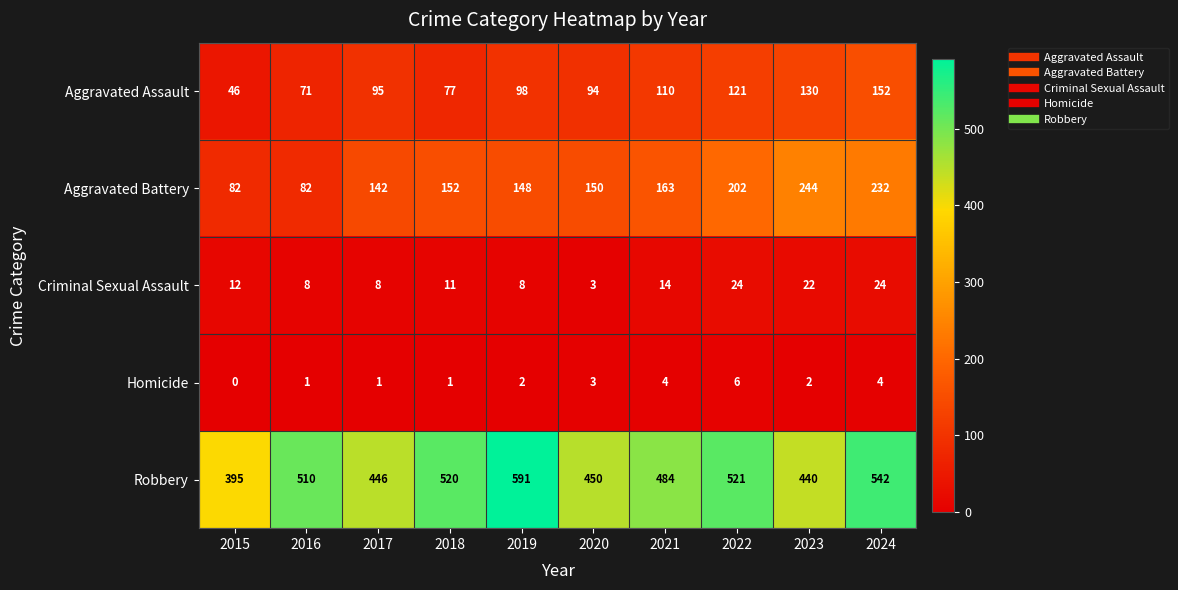

What is the maximum value shown in the chart?

591